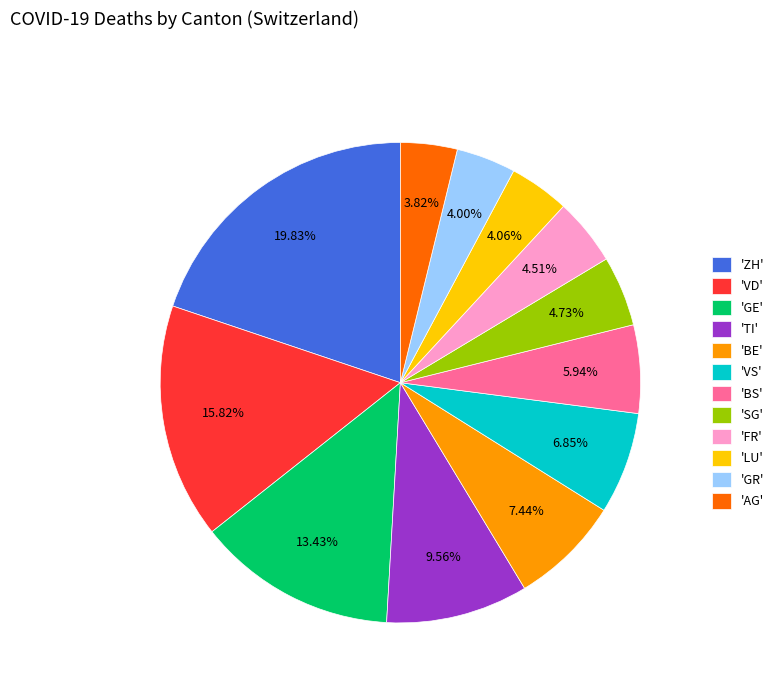

Which category has the biggest portion of the pie?

'ZH'